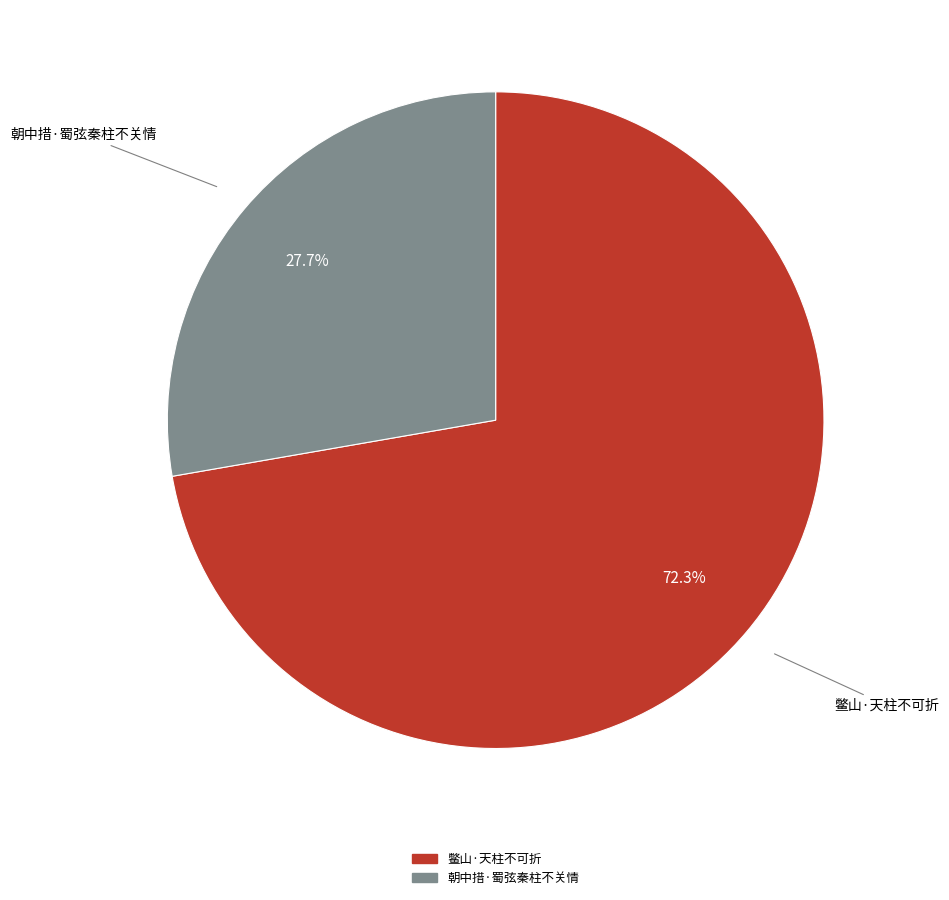

To the nearest percent, what portion does 鳖山·天柱不可折 represent?

72%